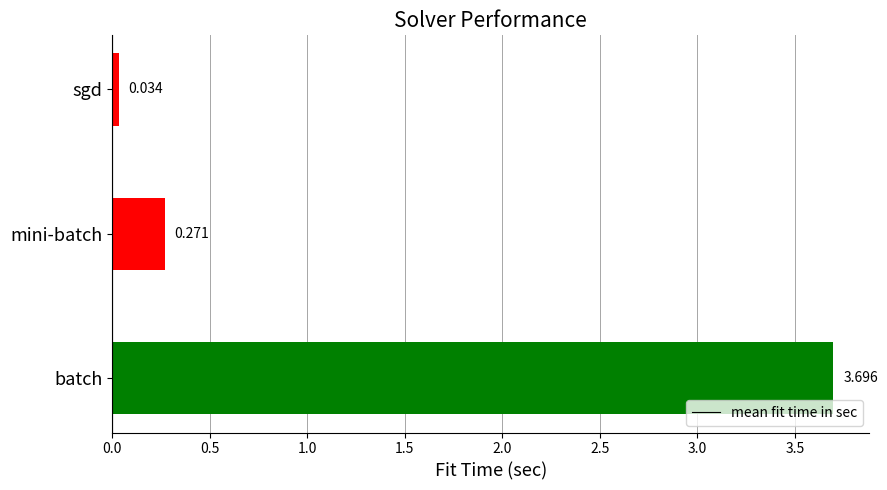

List the labels in order of value, largest first.

batch, mini-batch, sgd